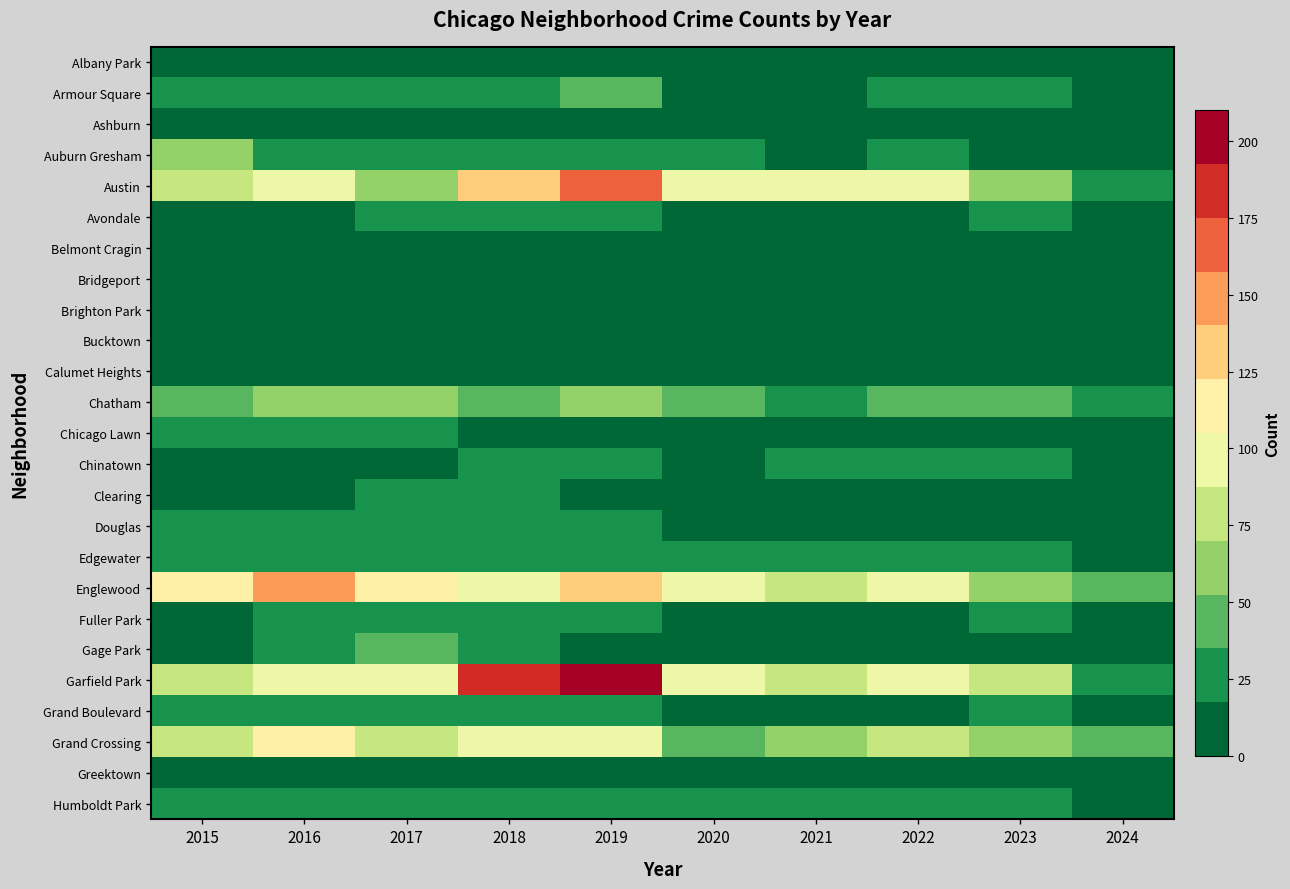

Rank the series at 2020 from highest to lowest value.

Garfield Park, Austin, Englewood, Grand Crossing, Chatham, Humboldt Park, Auburn Gresham, Edgewater, Chicago Lawn, Grand Boulevard, Armour Square, Chinatown, Fuller Park, Avondale, Albany Park, Gage Park, Ashburn, Bridgeport, Calumet Heights, Douglas, Greektown, Brighton Park, Clearing, Belmont Cragin, Bucktown